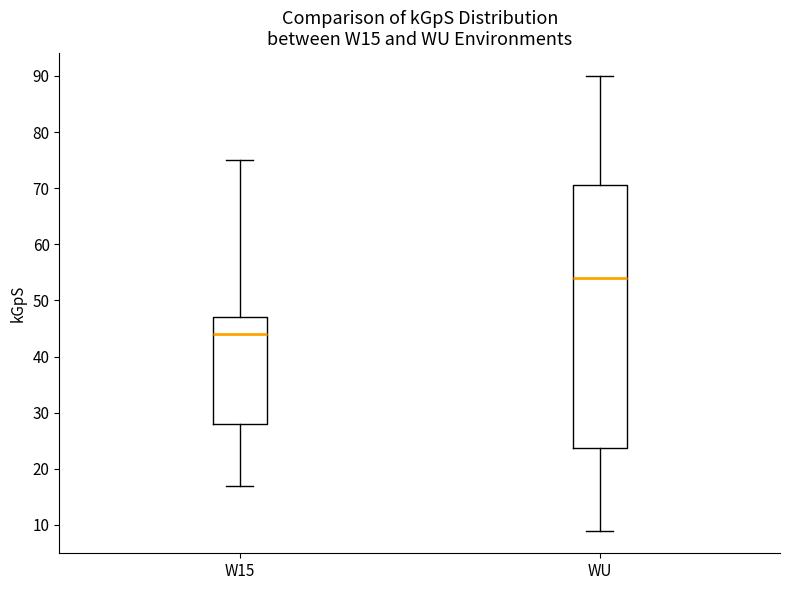

Reading left to right, read every box against the y-axis: the position of its median line, the range the box covers, and the ends of its whiskers. The values are not printed on the chart, so give them approximately, as read against the axis.

W15: median 44, box 28 to 47, whiskers 17 to 75
WU: median 54, box 24 to 71, whiskers 9 to 90